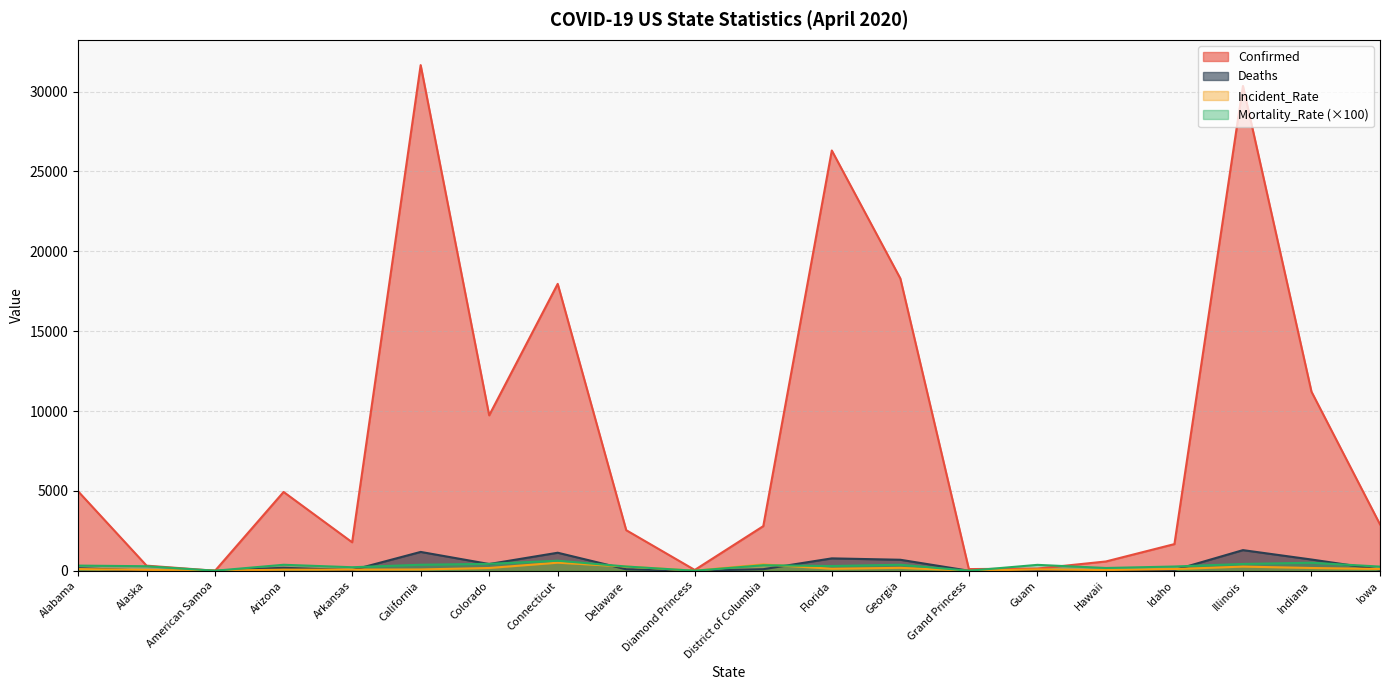

What are all the series names shown in the legend?

Confirmed, Deaths, Incident_Rate, Mortality_Rate (×100)